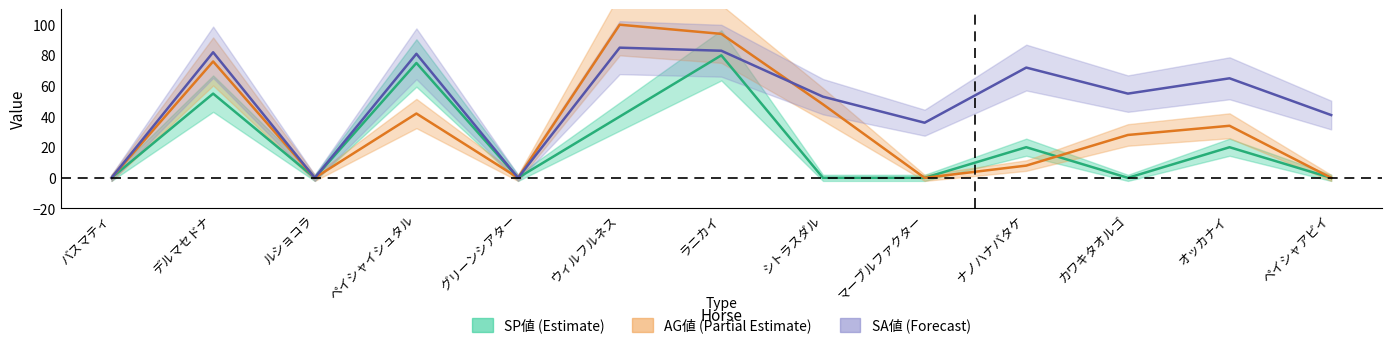

Read the AG値 value at カワキタオルゴ, to the nearest 5.

30